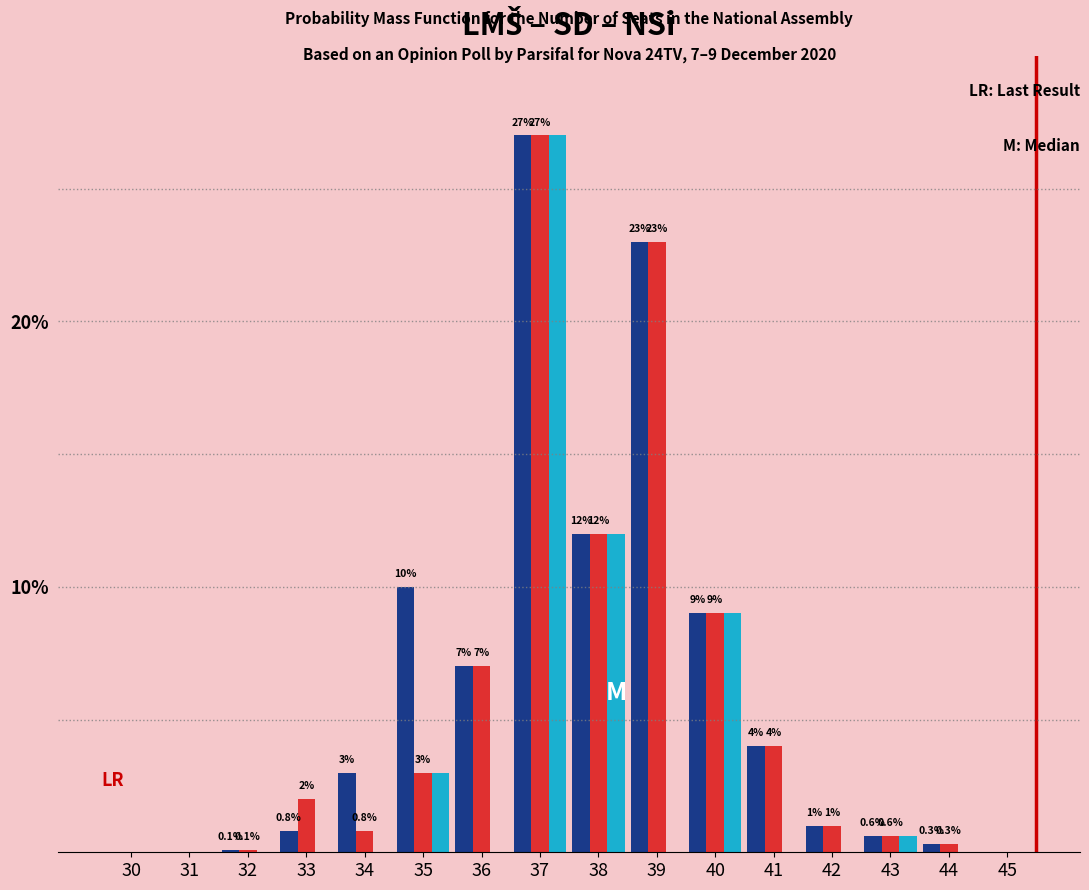

At which category is the sum across all series the highest?

37